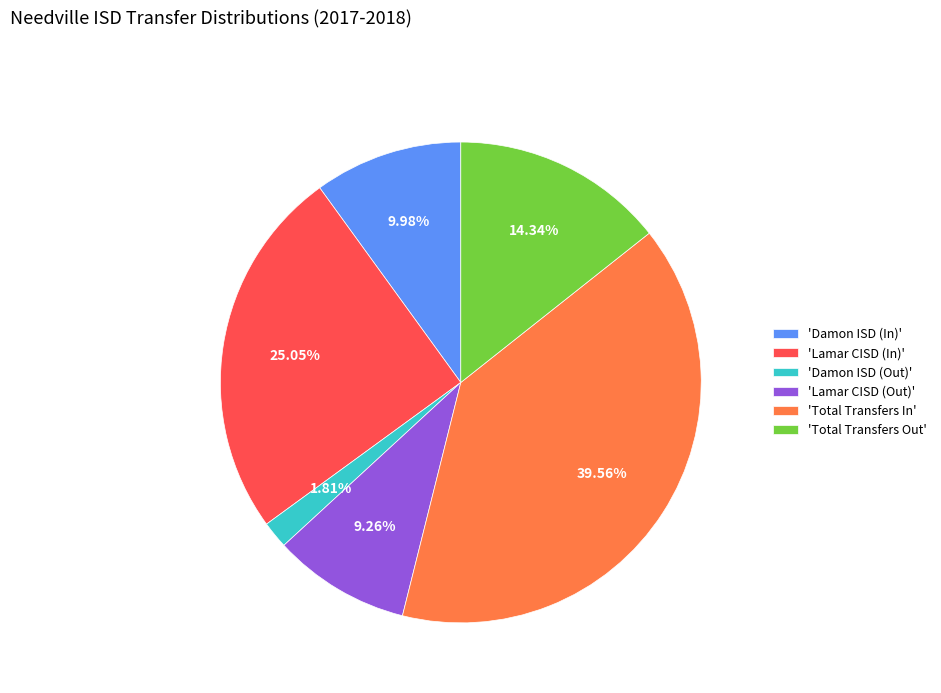

Does any single category account for the majority?

No